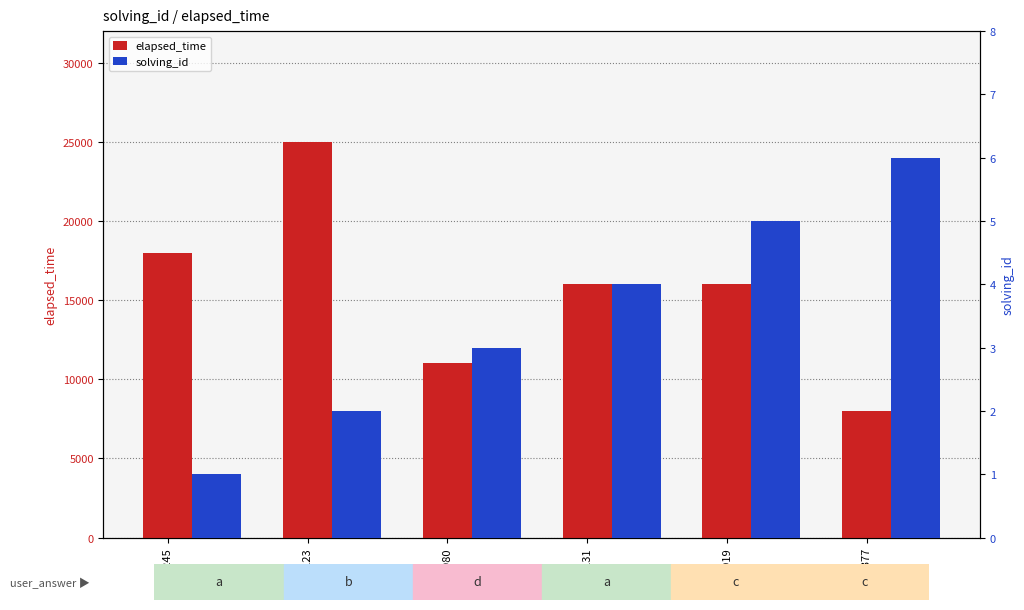

The value of elapsed_time at q4919 is 26274. True or false?

False